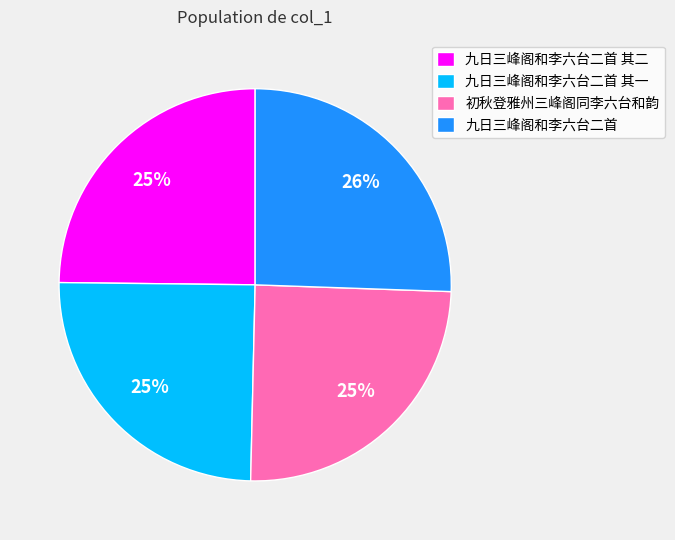

To the nearest percent, what is the combined percentage of 九日三峰阁和李六台二首 and 九日三峰阁和李六台二首 其一?

50%